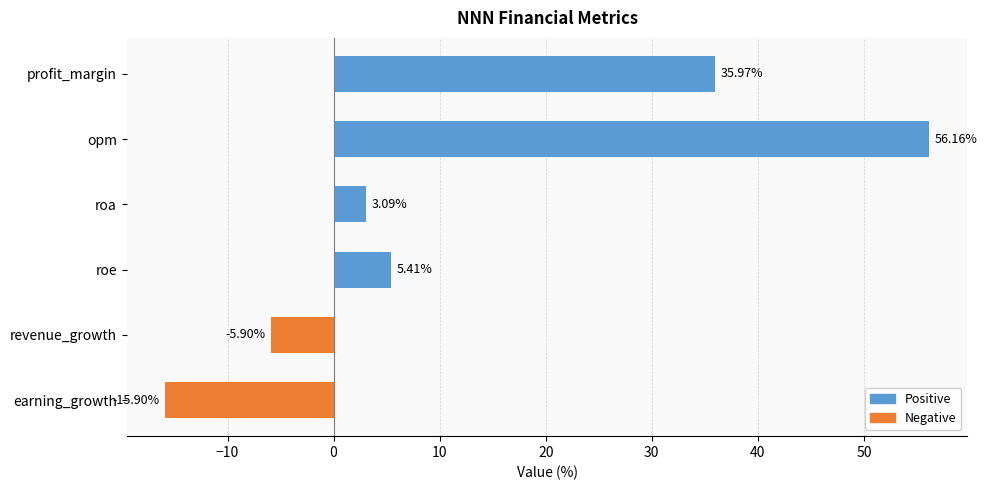

How many categories are shown in the chart?

6